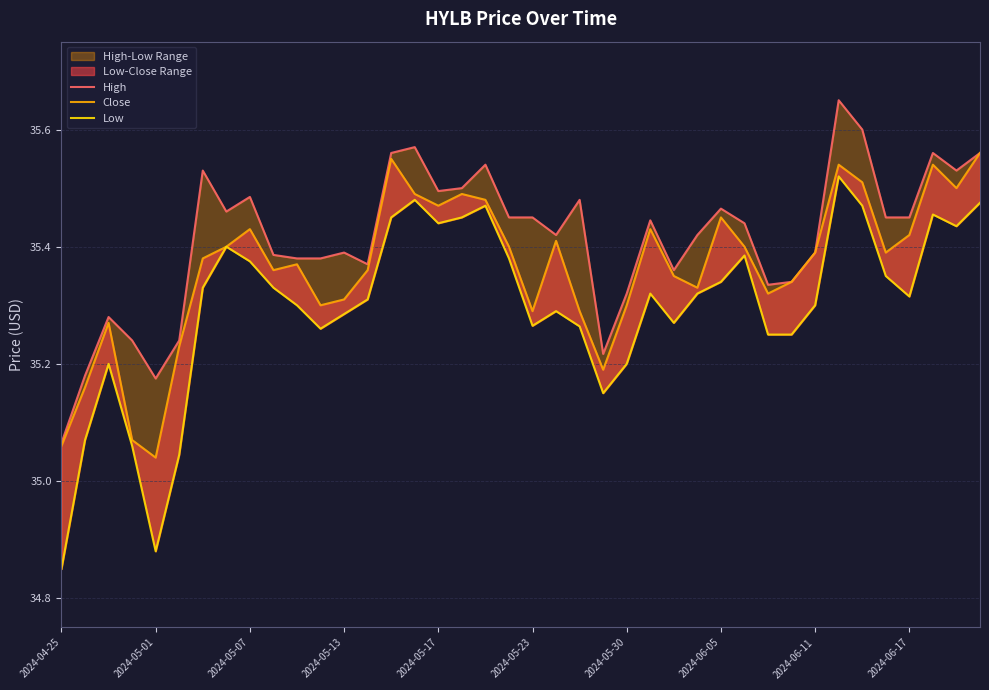

How many interior local peaks does the High series have?

11